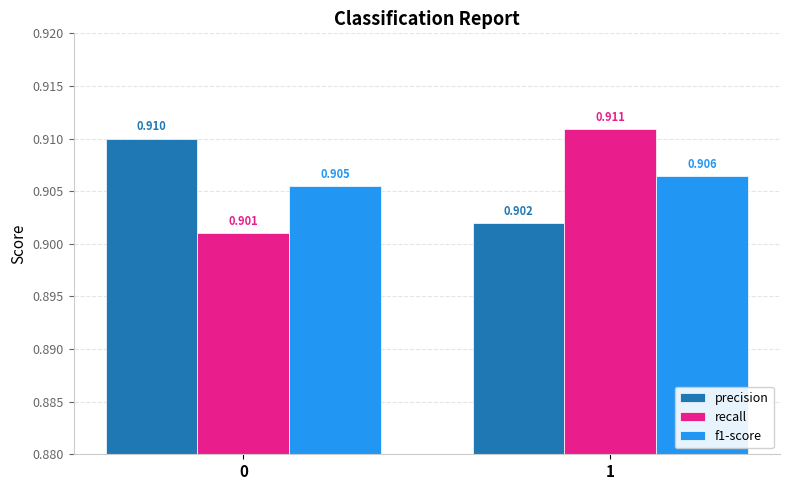

Which series has the widest spread of values?

recall